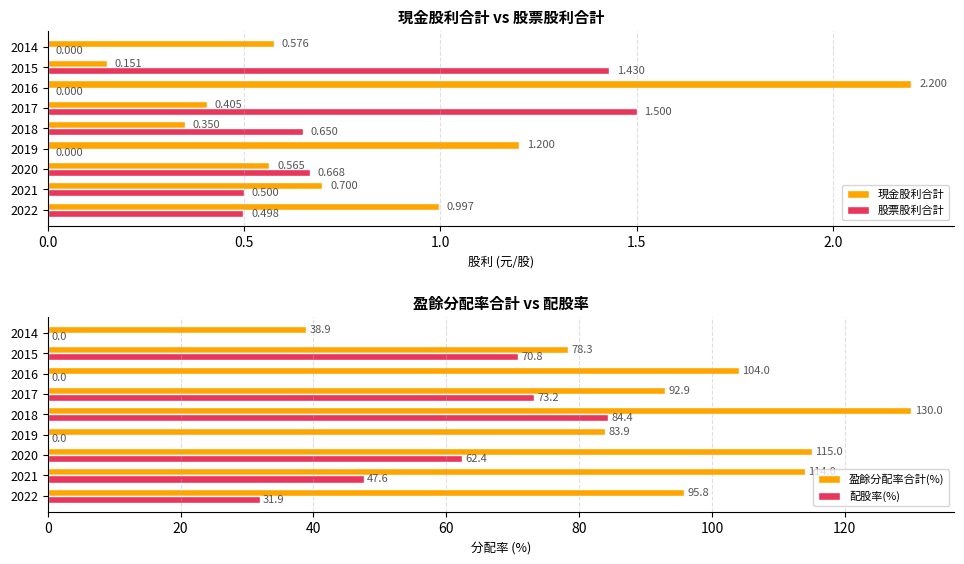

What is the value of the 現金股利合計 bar at the 3rd from the left?

0.6